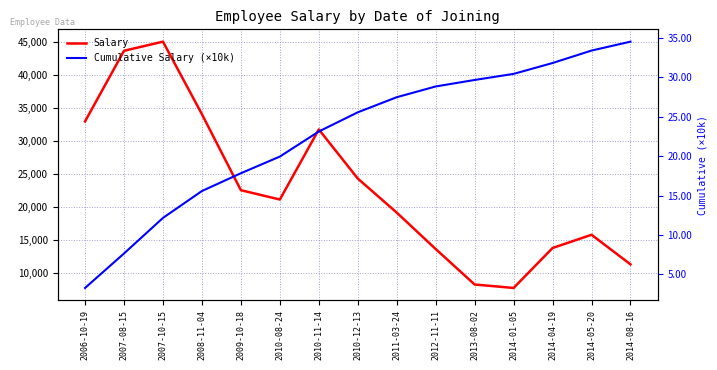

Which label corresponds to the largest value in the chart?

2007-10-15